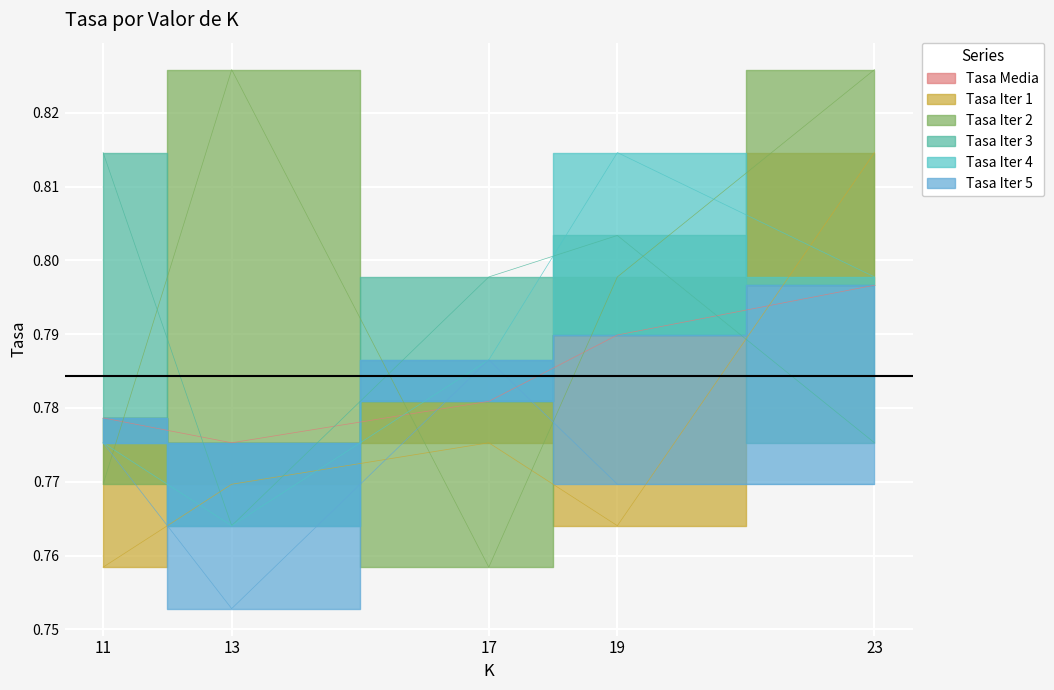

Rank the series by their maximum value, from lowest to highest.

Tasa Iter 5, Tasa Media, Tasa Iter 1, Tasa Iter 3, Tasa Iter 4, Tasa Iter 2